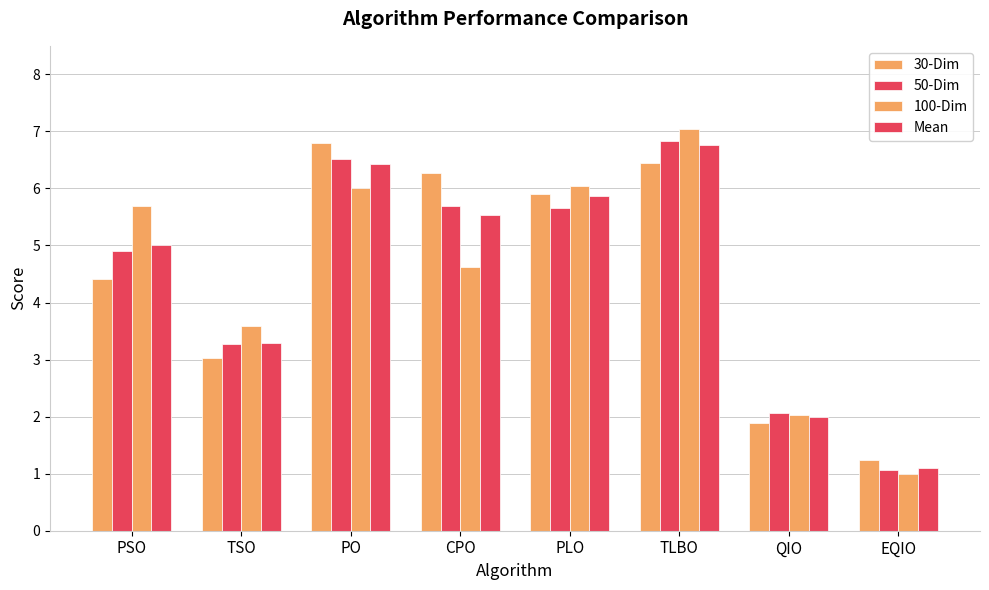

What is the label of the 1st bar from the right?

EQIO